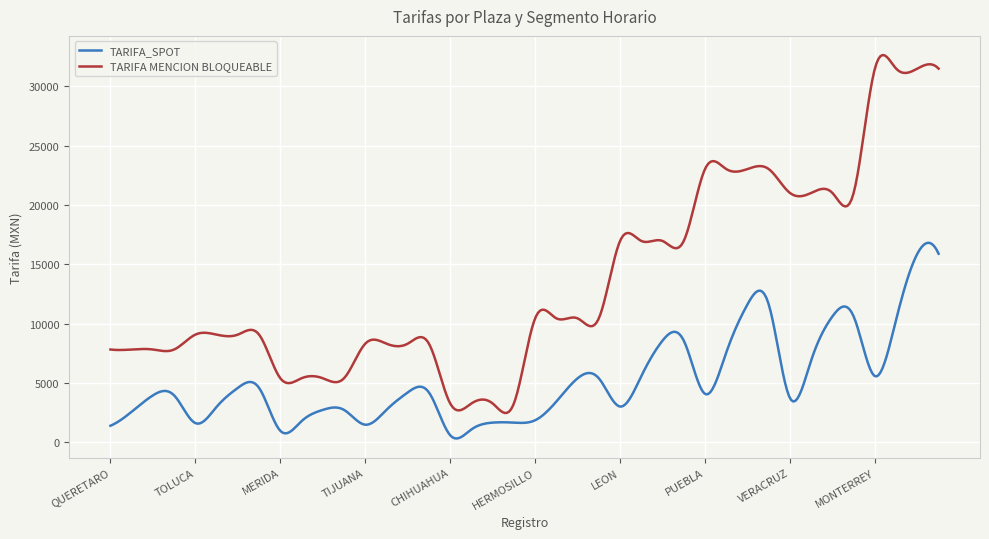

What is the difference between the second highest and minimum values in the TARIFA_SPOT series?

16473.2